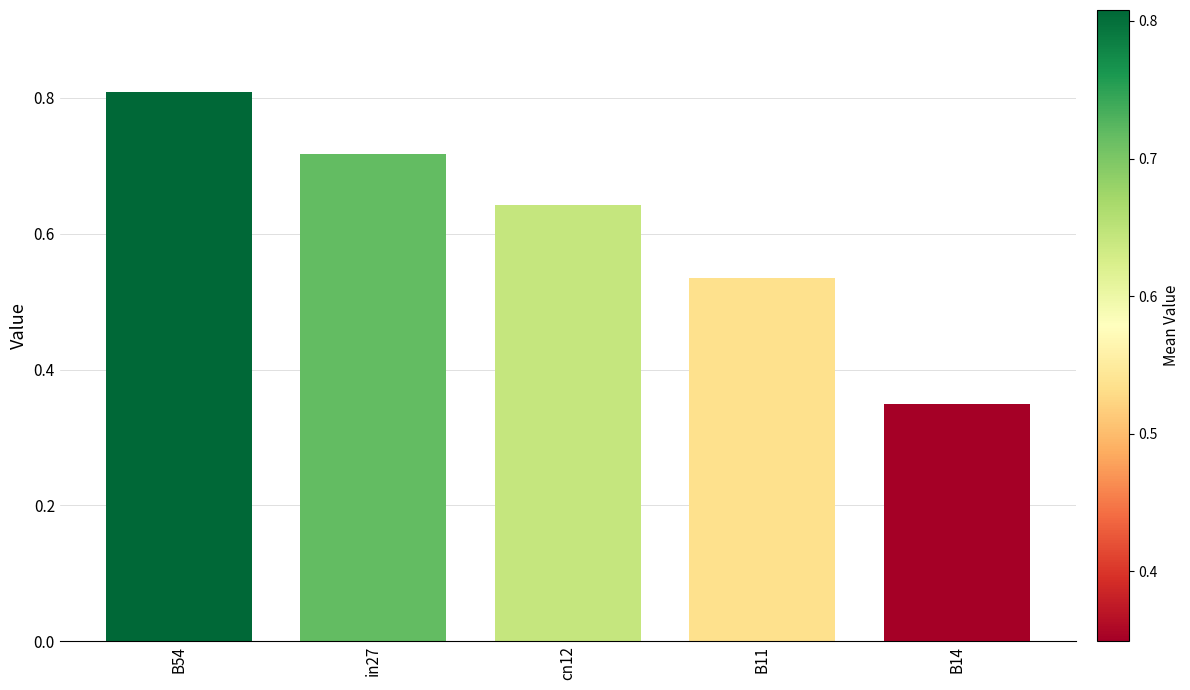

Rank the categories by value from lowest to highest.

B14, B11, cn12, in27, B54